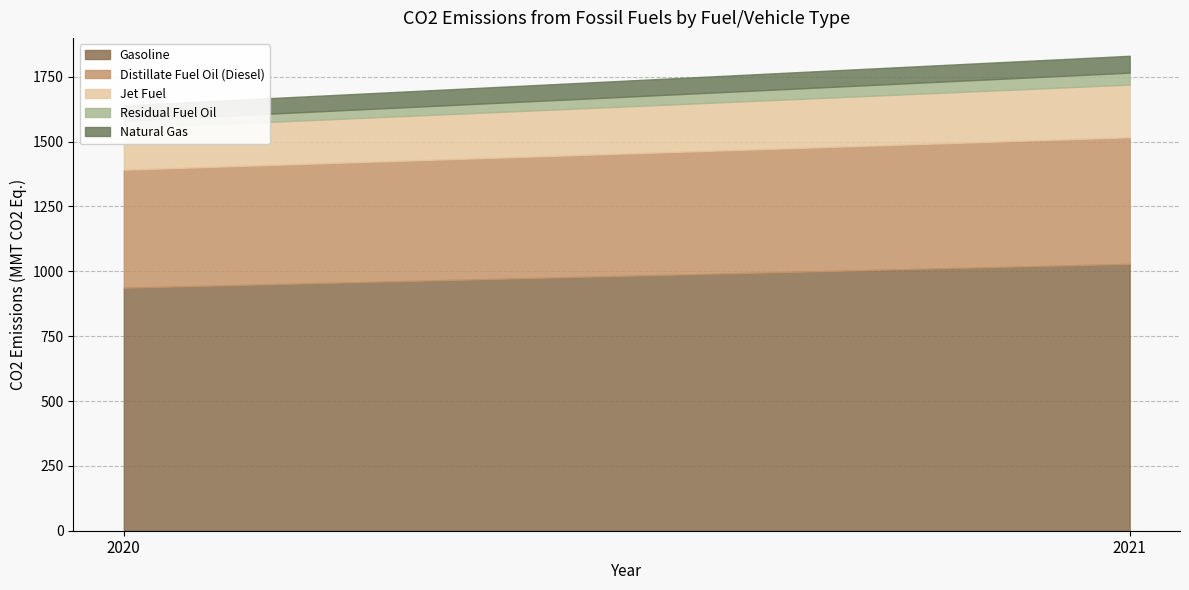

What are all the series names shown in the legend?

Gasoline, Distillate Fuel Oil (Diesel), Jet Fuel, Residual Fuel Oil, Natural Gas